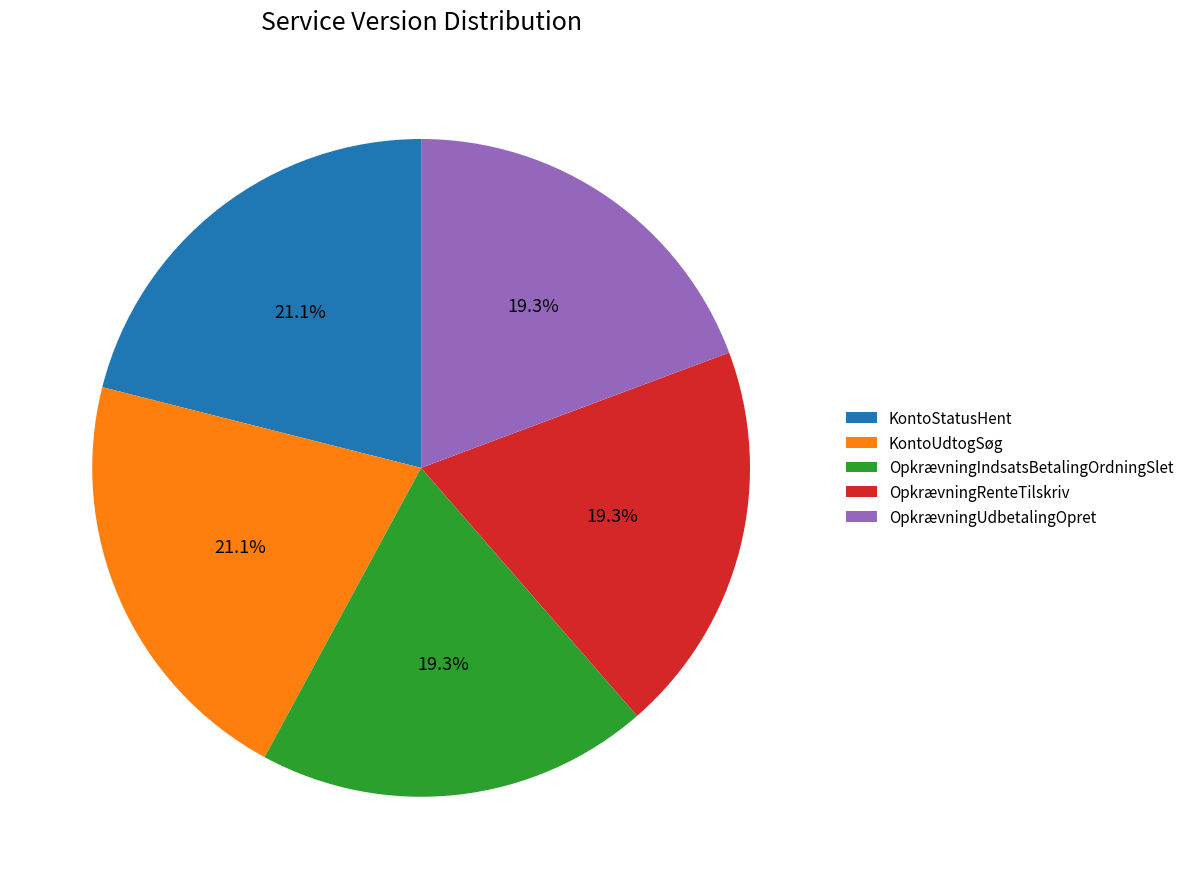

To the nearest percent, what is the difference between the largest and smallest slice percentages?

2%